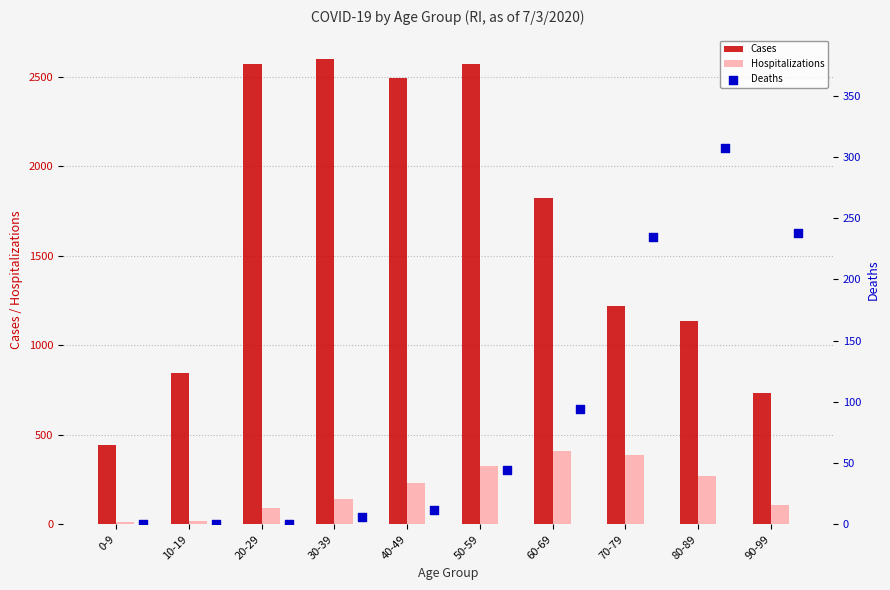

Which series contains the lowest Y value?

Deaths